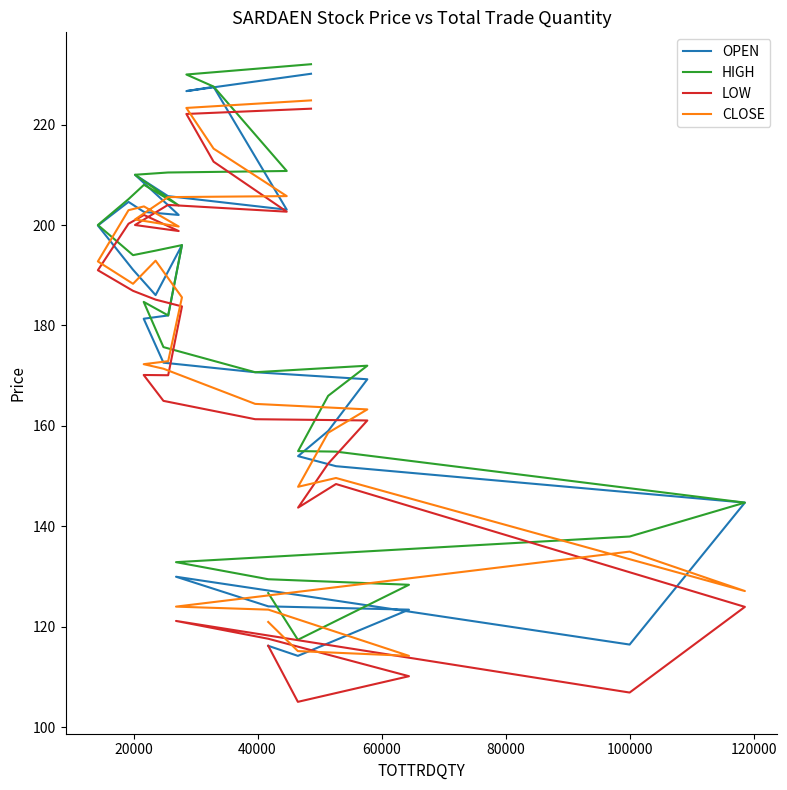

True or false: HIGH and OPEN intersect in this chart.

False